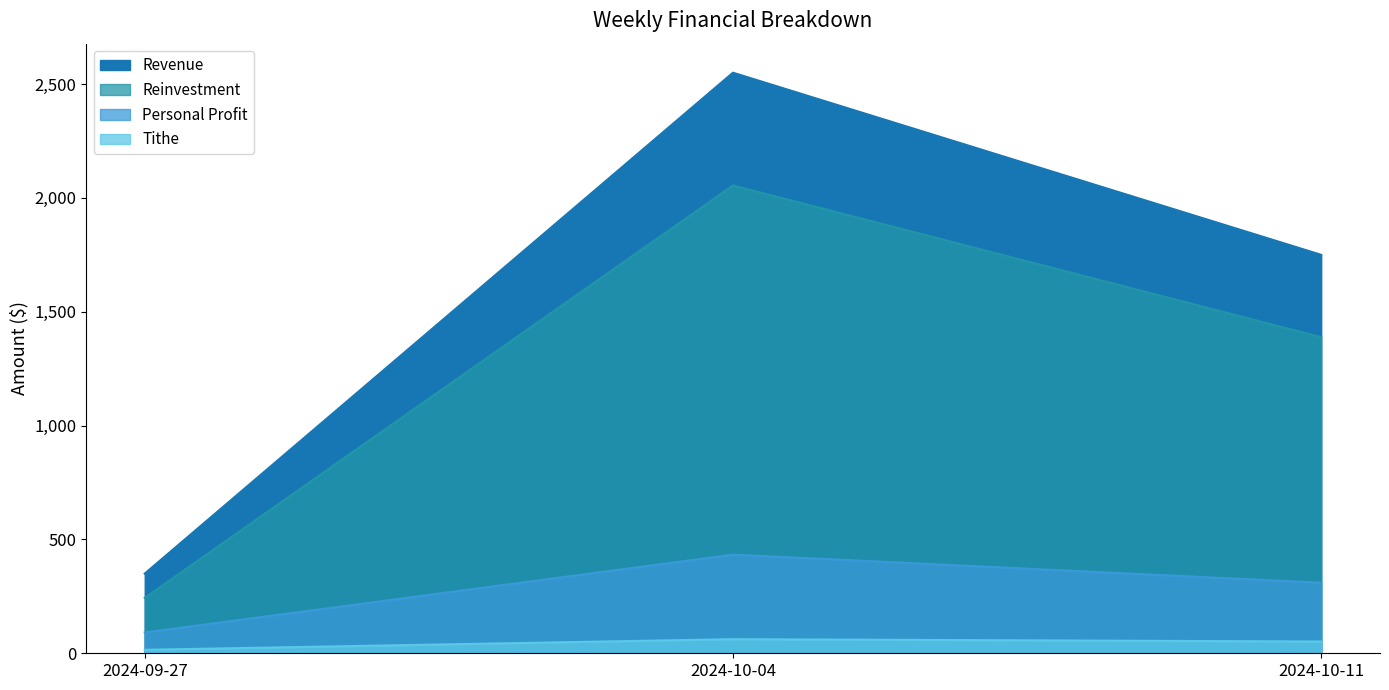

What is the total value across all series at 2024-10-04?

5100.0